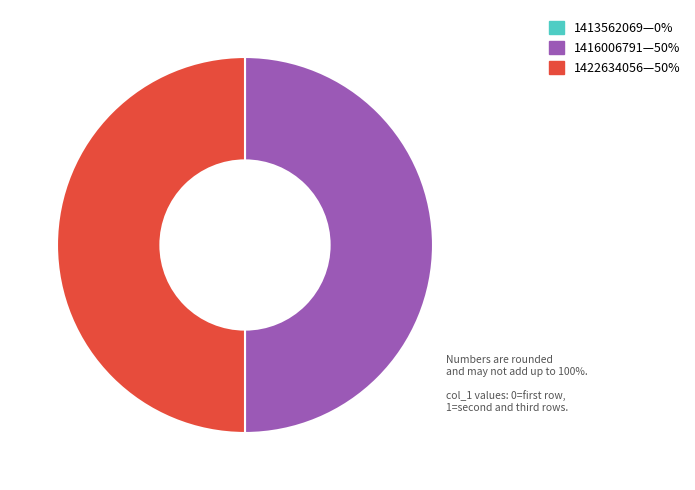

To the nearest percent, what is the average slice percentage?

33%